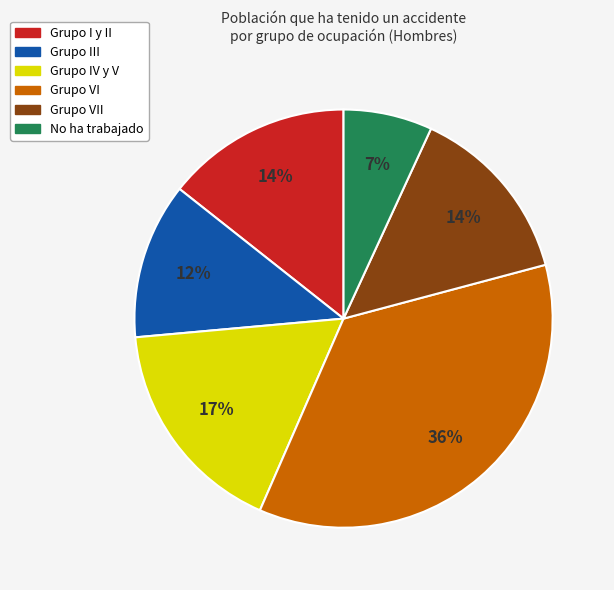

To the nearest percent, what is the average slice percentage?

17%